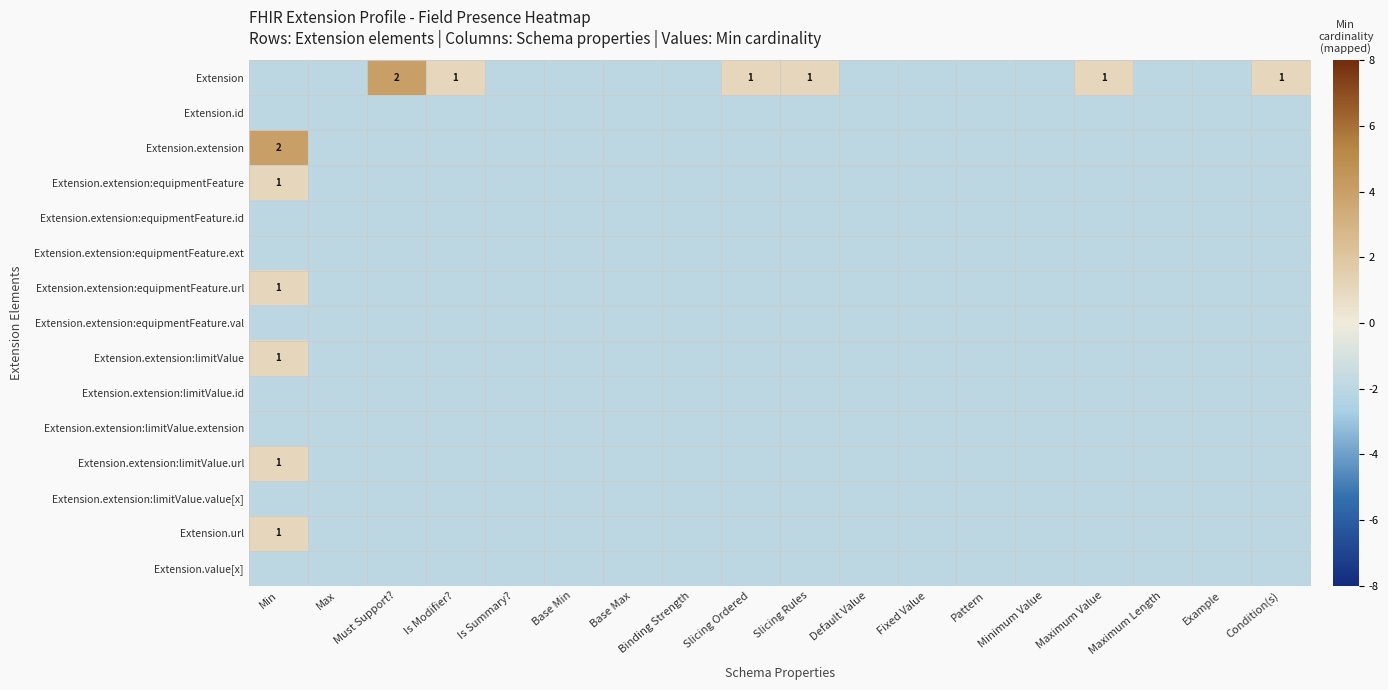

The Extension.extension:equipmentFeature series shows -1 at Binding Strength. True or false?

False